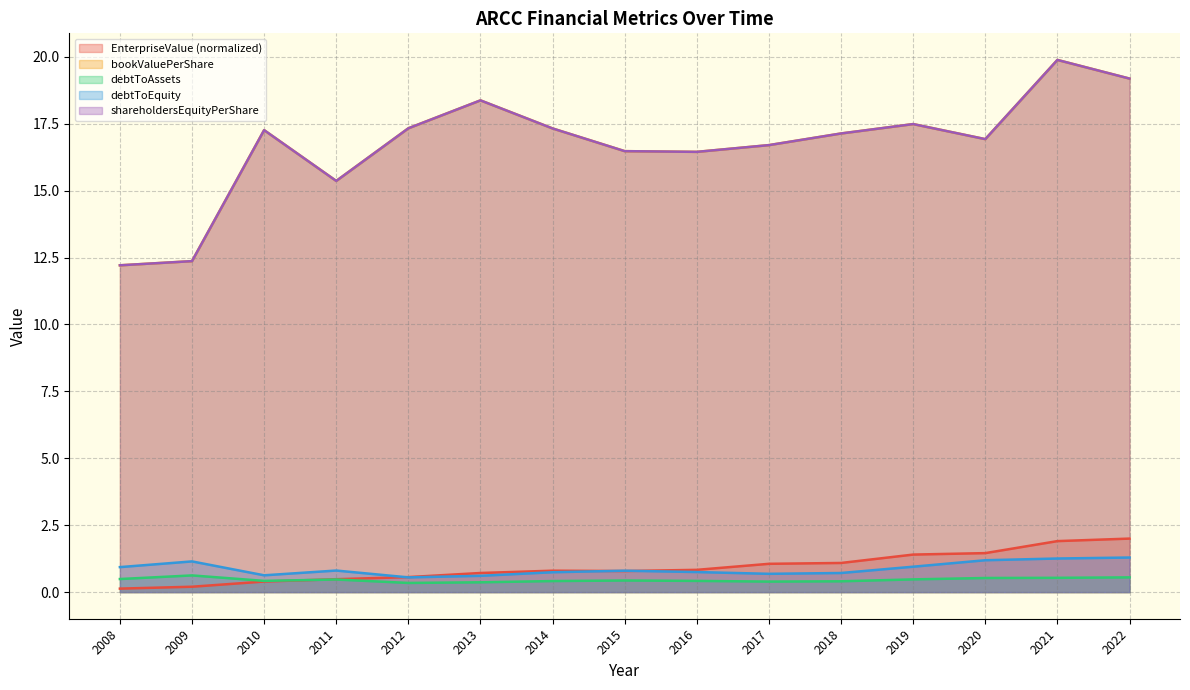

True or false: bookValuePerShare and EnterpriseValue cross at least once.

False